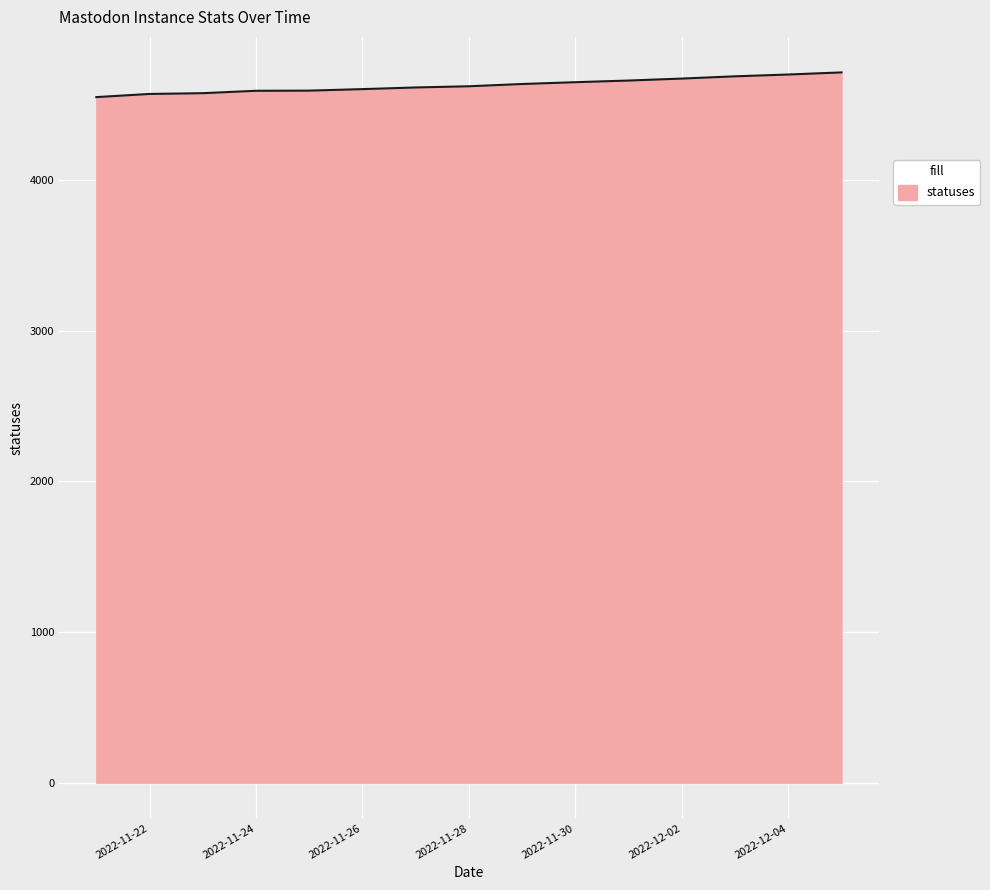

What is the greatest value displayed?

4715